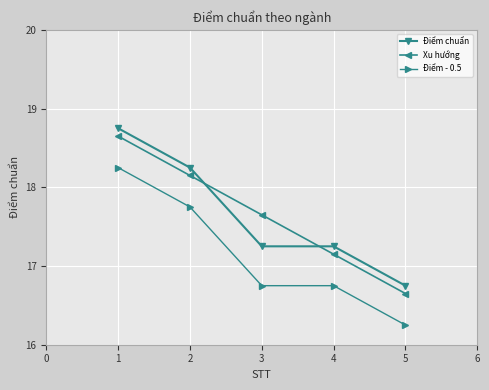

True or false: Điểm - 0.5 and Điểm chuẩn cross at least once.

False